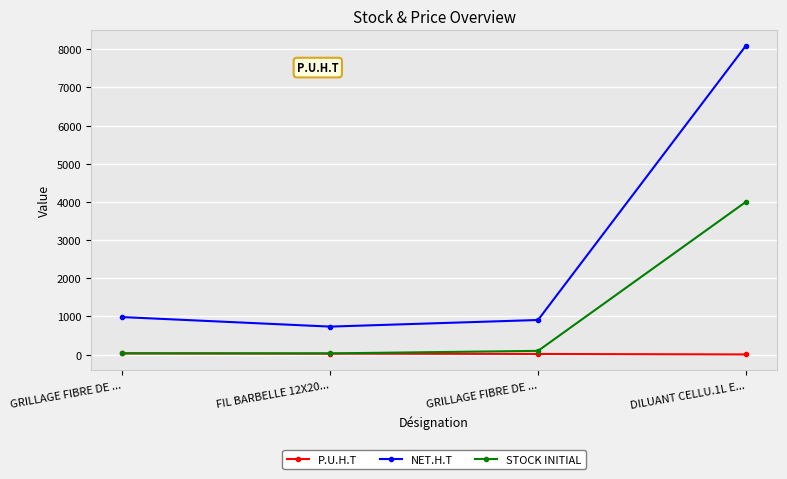

What is the maximum value shown in the chart?

8092.0